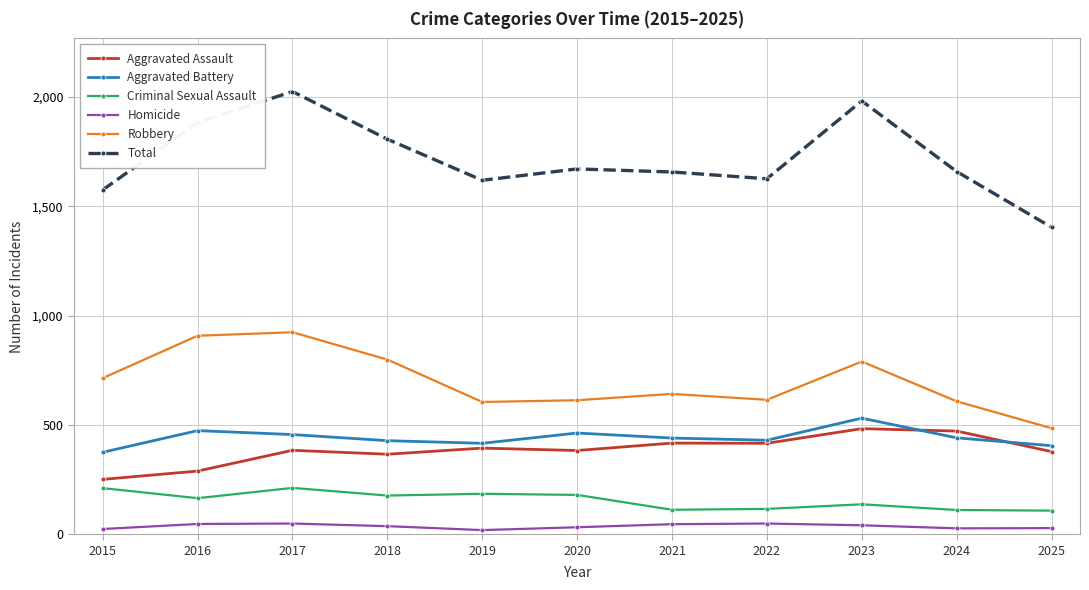

Where does the Criminal Sexual Assault series first go above 165?

2015